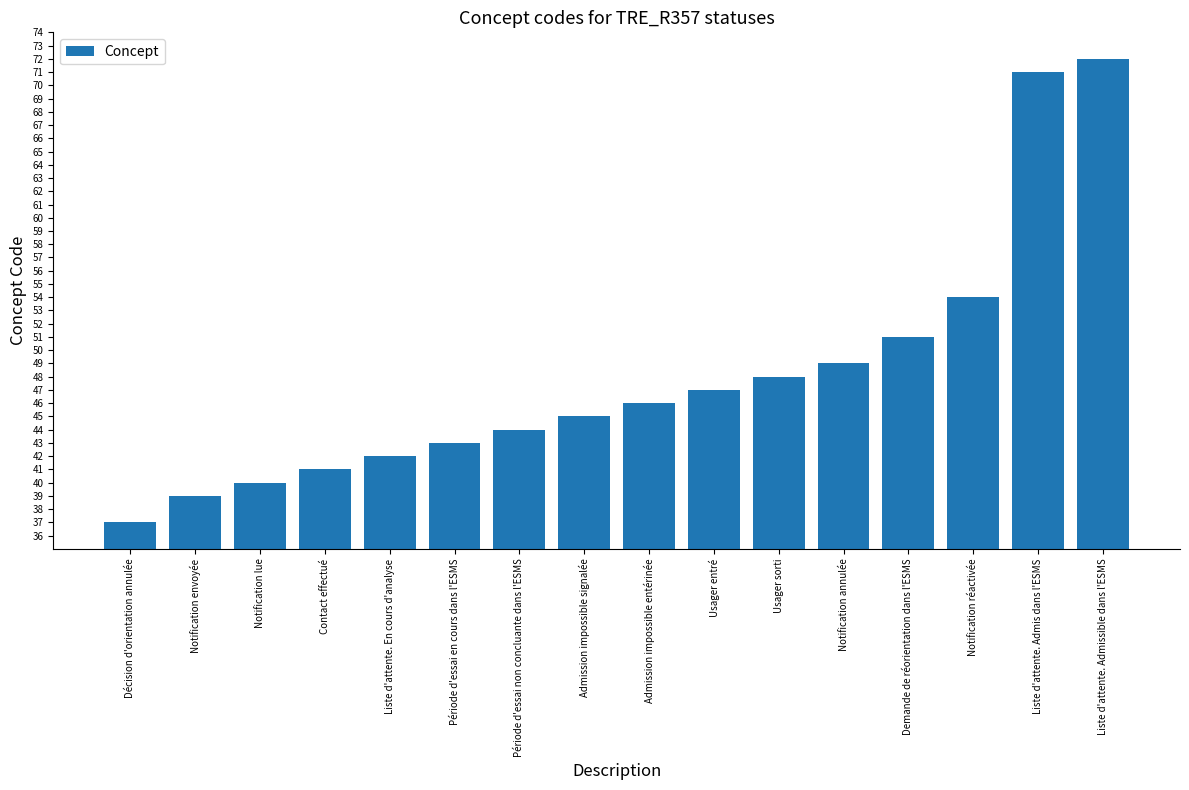

What is the minimum value shown in the chart?

37